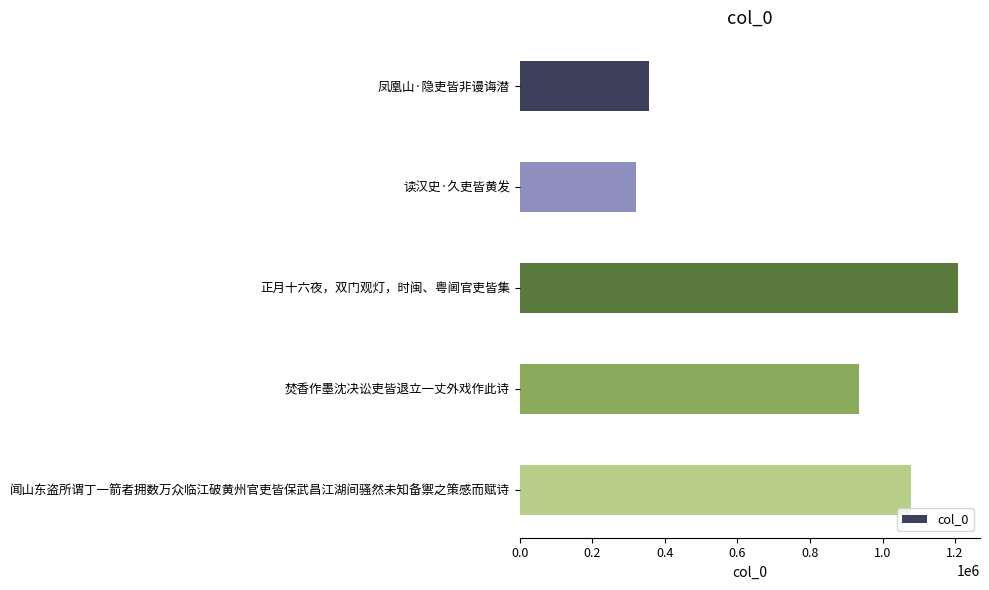

What is the difference between the maximum and minimum values?

887539